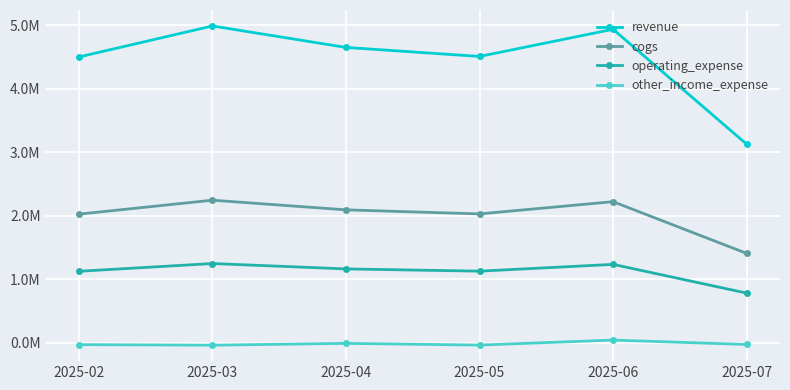

At which category does the chart reach its minimum across all series?

2025-03